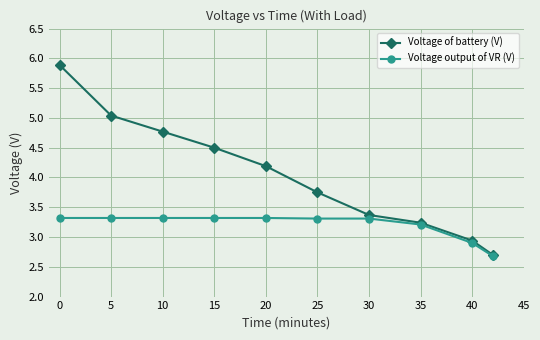

What is the minimum value shown in the chart?

2.7